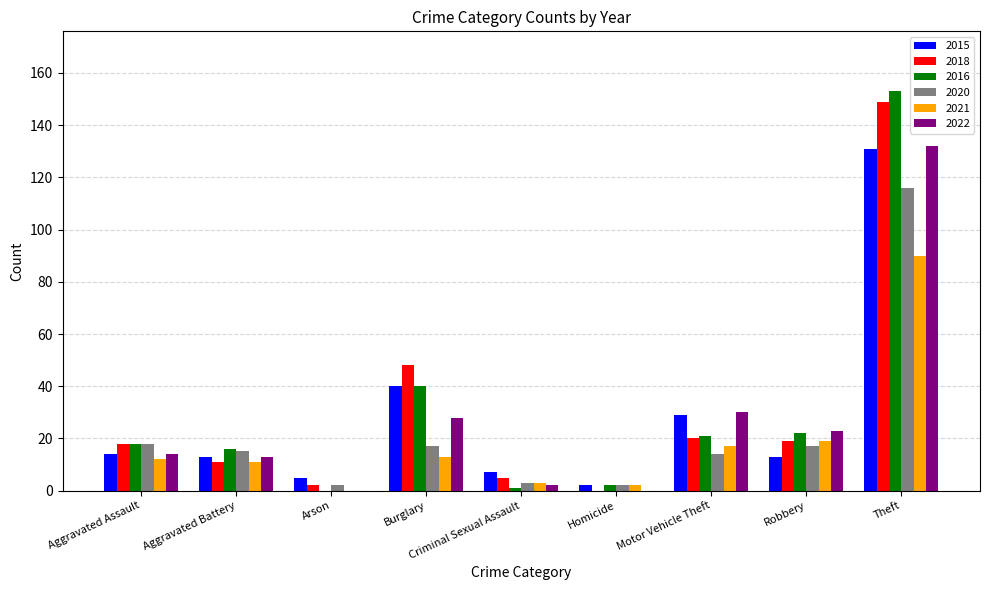

Which series changed the most between Robbery and Theft?

2016